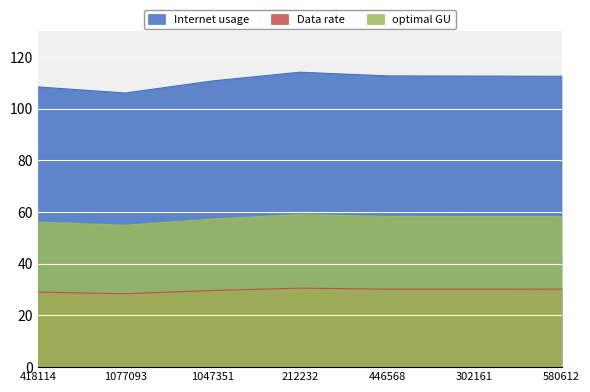

Reading left to right, what are all the values shown in this chart?

Internet usage: 418114=108.4	1077093=106.1	1047351=110.7	212232=114.1	446568=112.7	302161=112.6	580612=112.5
Data rate: 418114=29.0	1077093=28.4	1047351=29.7	212232=30.6	446568=30.2	302161=30.2	580612=30.1
optimal GU: 418114=56.1	1077093=54.9	1047351=57.3	212232=59.0	446568=58.3	302161=58.3	580612=58.2